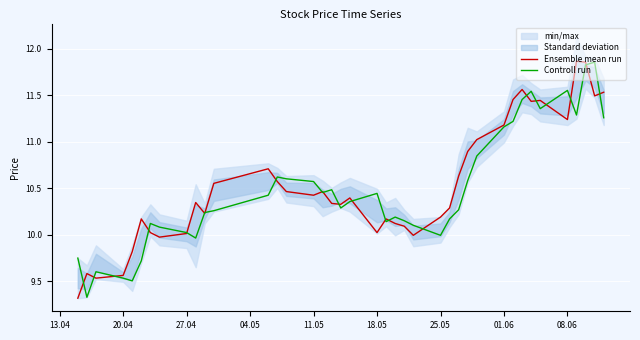

Reading left to right, transcribe all the data shown in this chart.

Ensemble mean run: 9.3	9.6	9.5	9.6	9.8	10.2	10.0	10.0	10.0	10.3	10.2	10.6	10.7	10.6	10.5	10.4	10.5	10.3	10.3	10.4	10.0	10.2	10.1	10.1	10.0	10.2	10.3	10.6	10.9	11.0	11.2	11.5	11.6	11.4	11.4	11.2	11.9	11.9	11.5	11.5
Controll run: 9.7	9.3	9.6	9.5	9.5	9.7	10.1	10.1	10.0	10.0	10.2	10.3	10.4	10.6	10.6	10.6	10.5	10.5	10.3	10.4	10.4	10.1	10.2	10.2	10.1	10.0	10.2	10.3	10.6	10.8	11.2	11.2	11.5	11.5	11.4	11.6	11.3	11.8	11.9	11.3